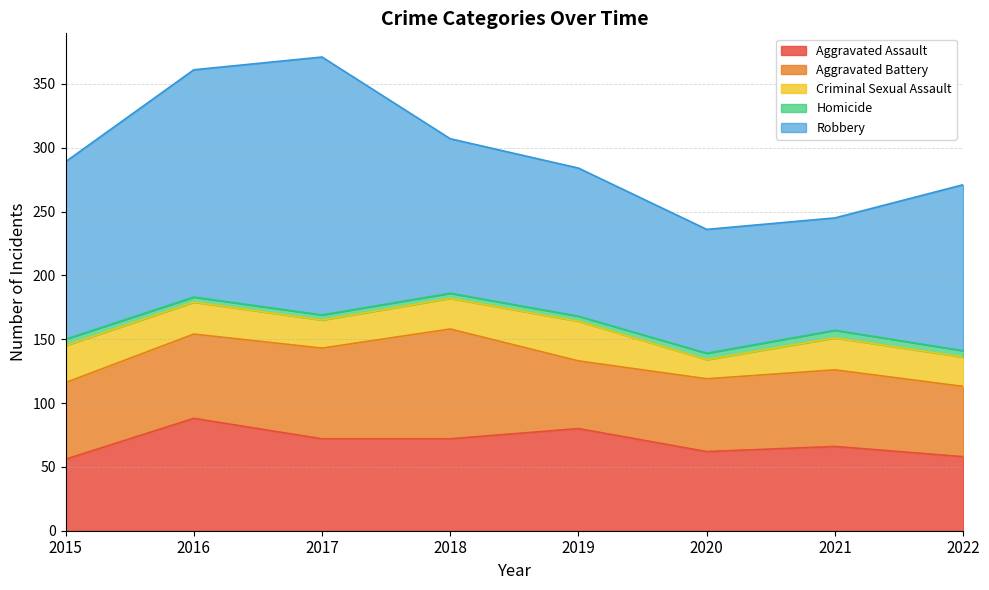

Is the value of Aggravated Assault at 2019 greater than the value of Robbery at 2018?

No